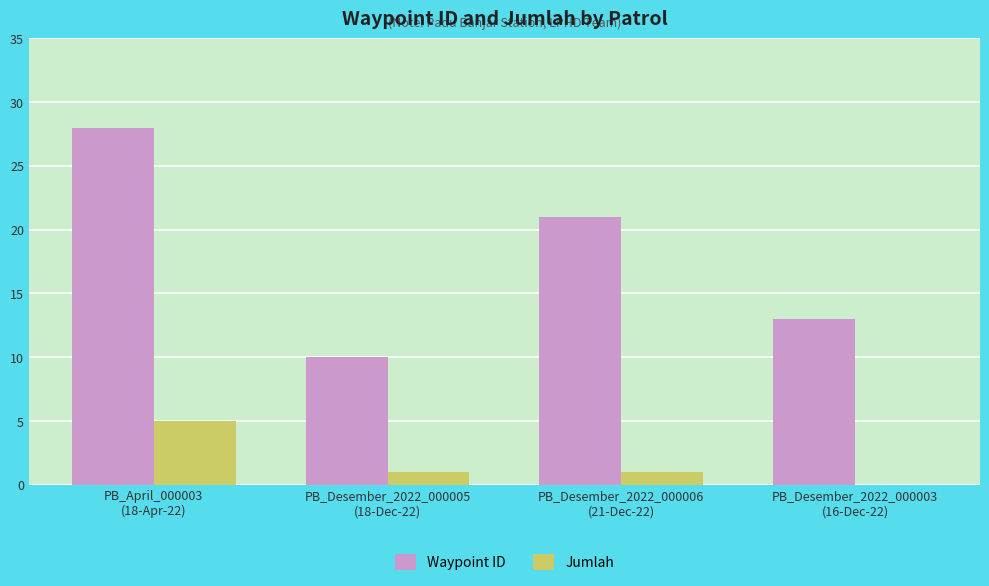

Reading left to right, extract all data points from this chart.

Waypoint ID: 28	10	21	13
Jumlah: 5	1	1	0